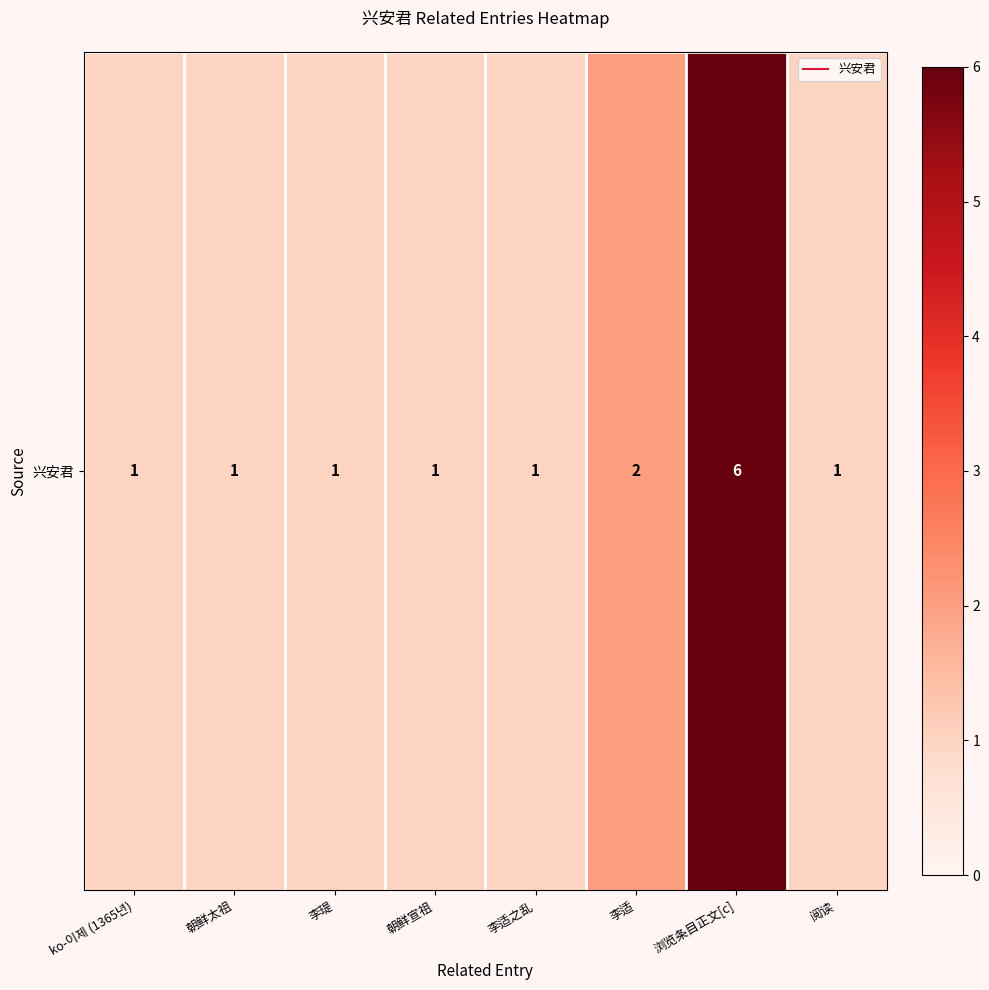

What is the minimum value shown in the chart?

1